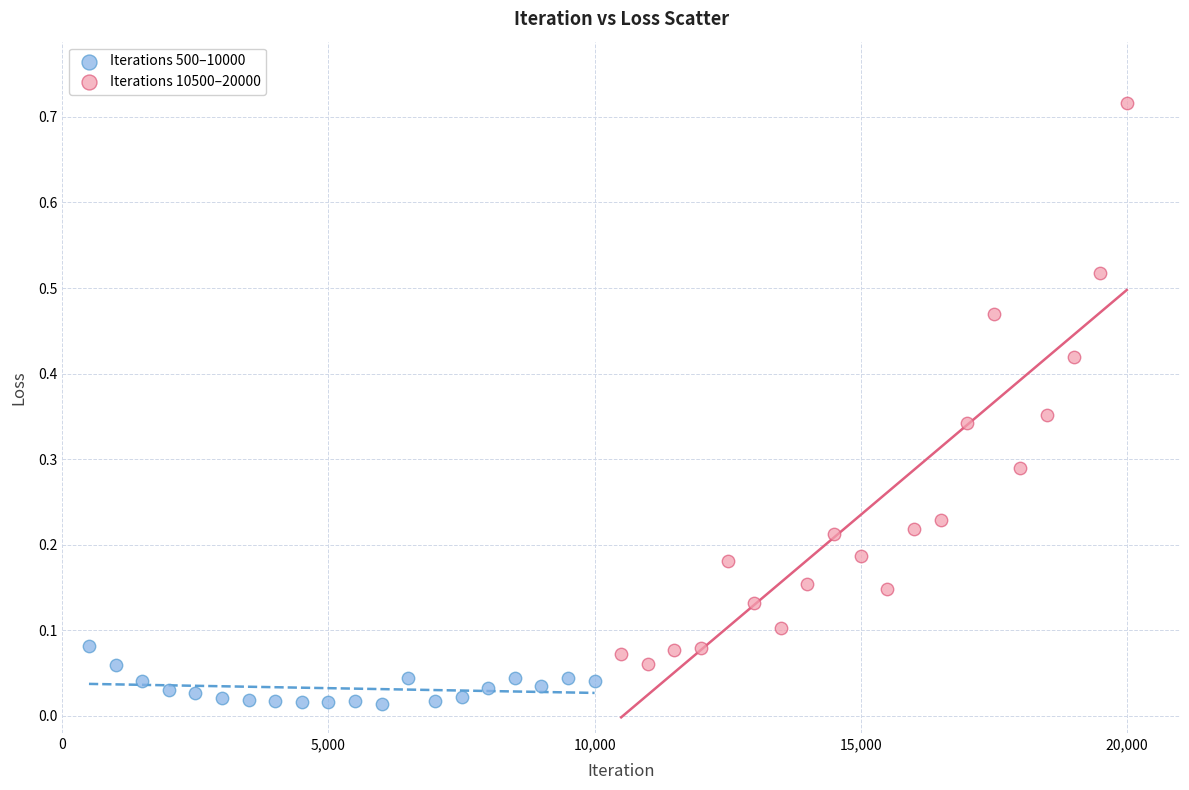

Which series reaches the minimum Y coordinate?

Iterations 500–10000